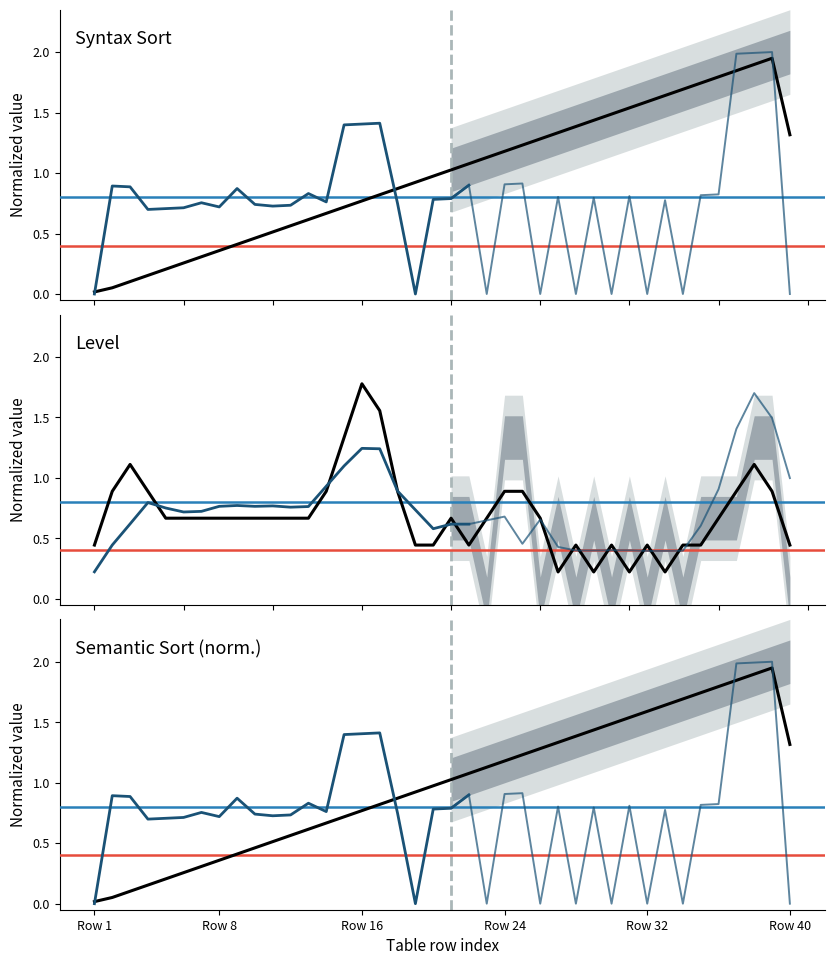

What is the label of the 10th point from the left?

9